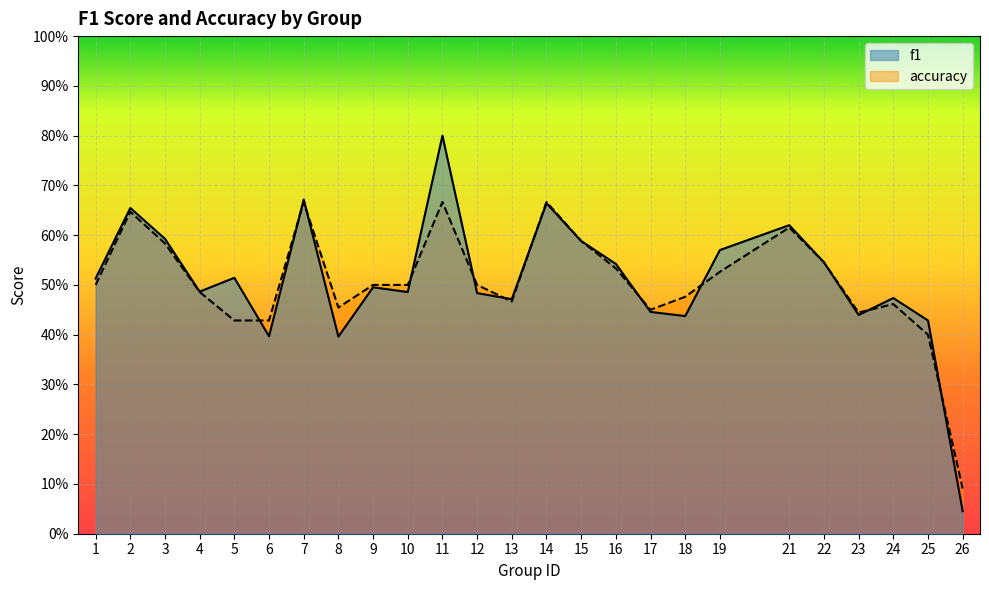

Which series changed the most between 10 and 25?

accuracy